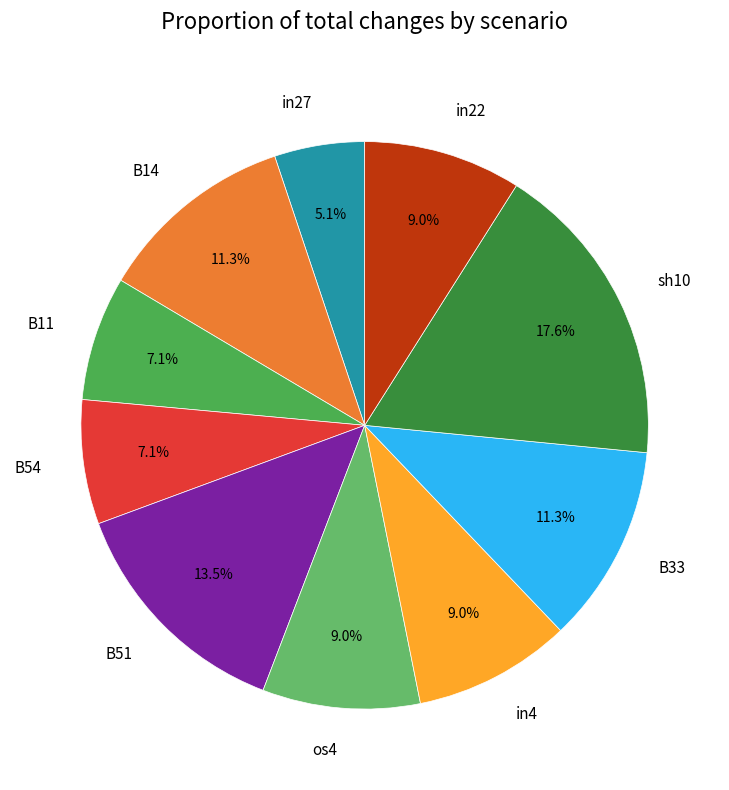

Which has a higher value, in22 or B14?

B14